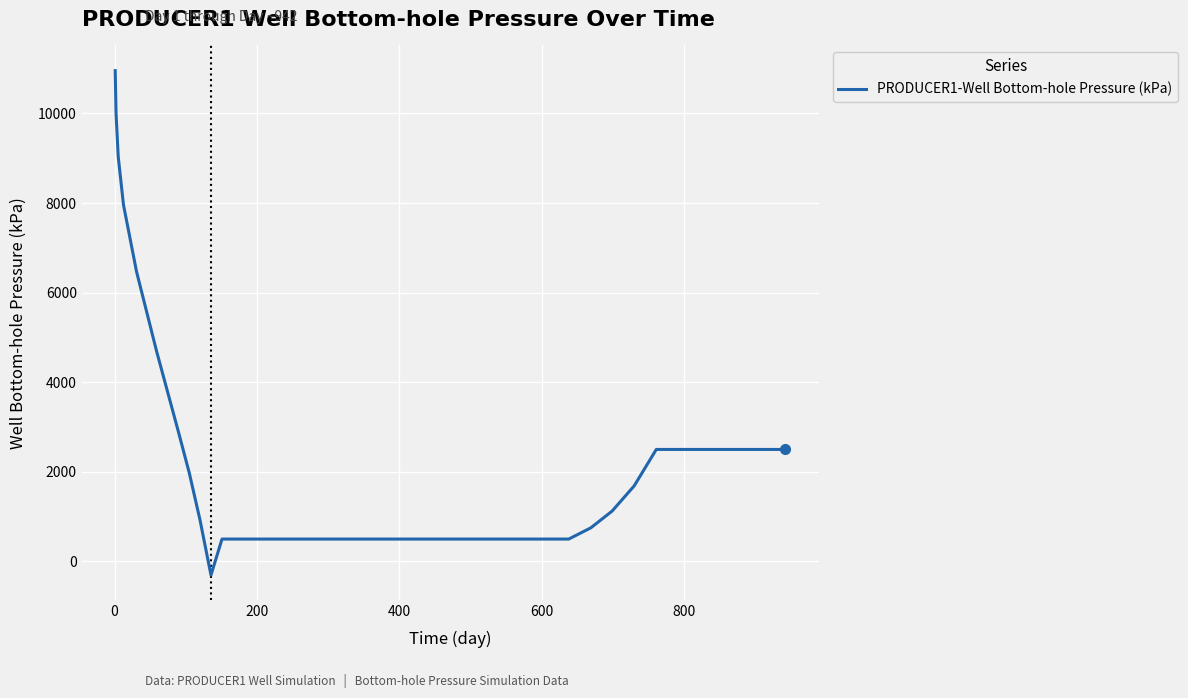

What is the minimum value shown in the chart?

-304.1